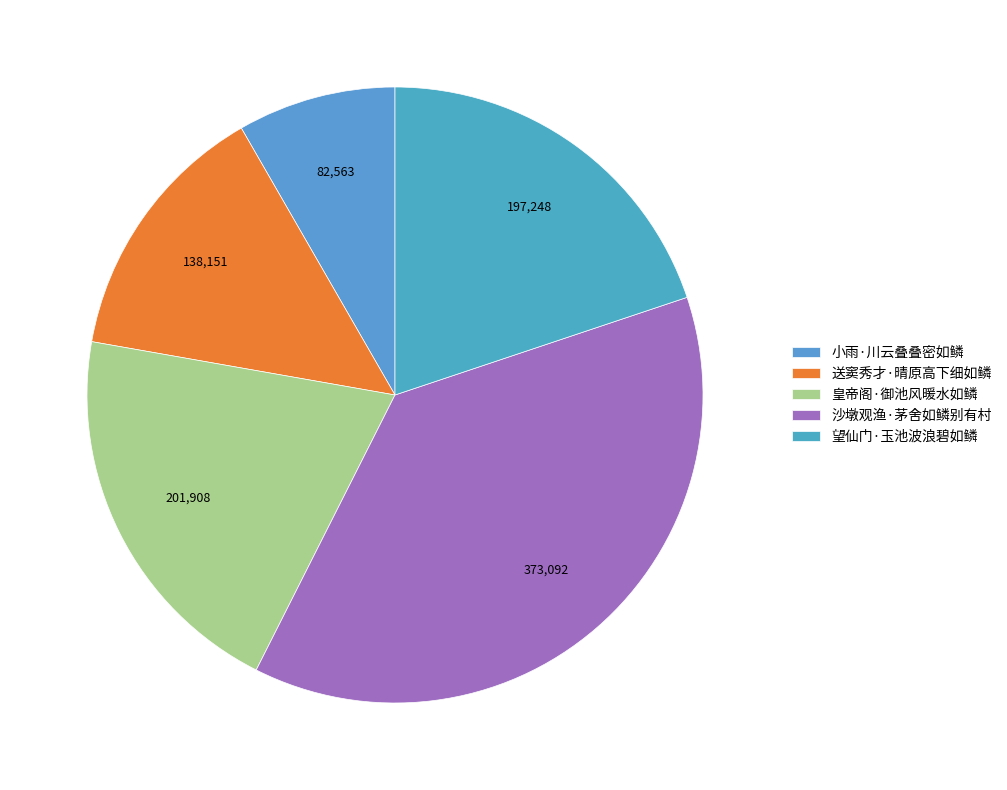

Which category has the smallest portion of the pie?

小雨·川云叠叠密如鳞